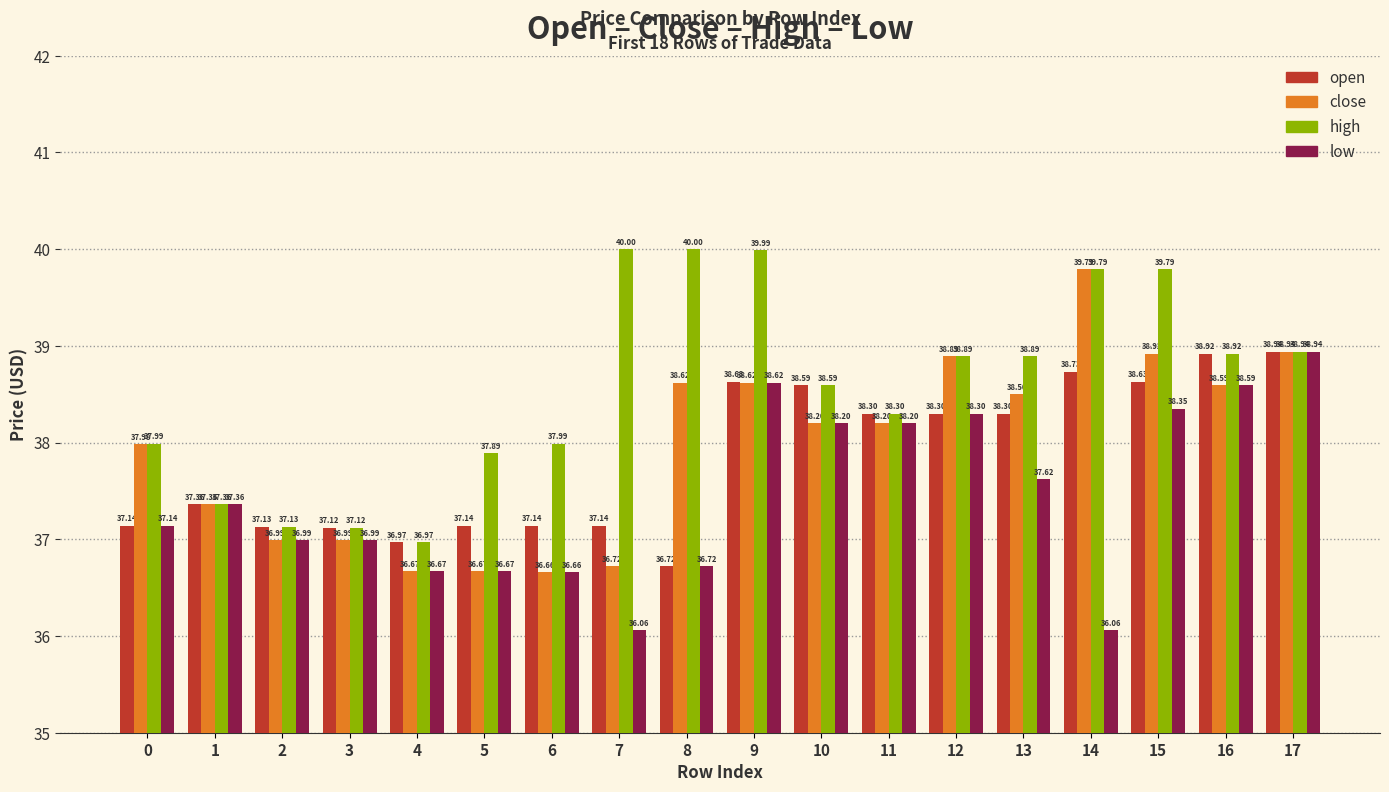

Which series has the widest spread of values?

close